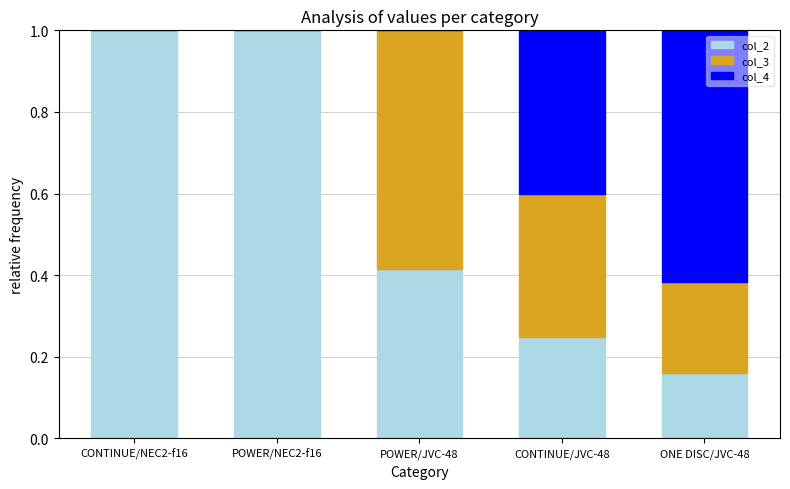

True or false: col_2 has a value of 0.4 at POWER/JVC-48.

True